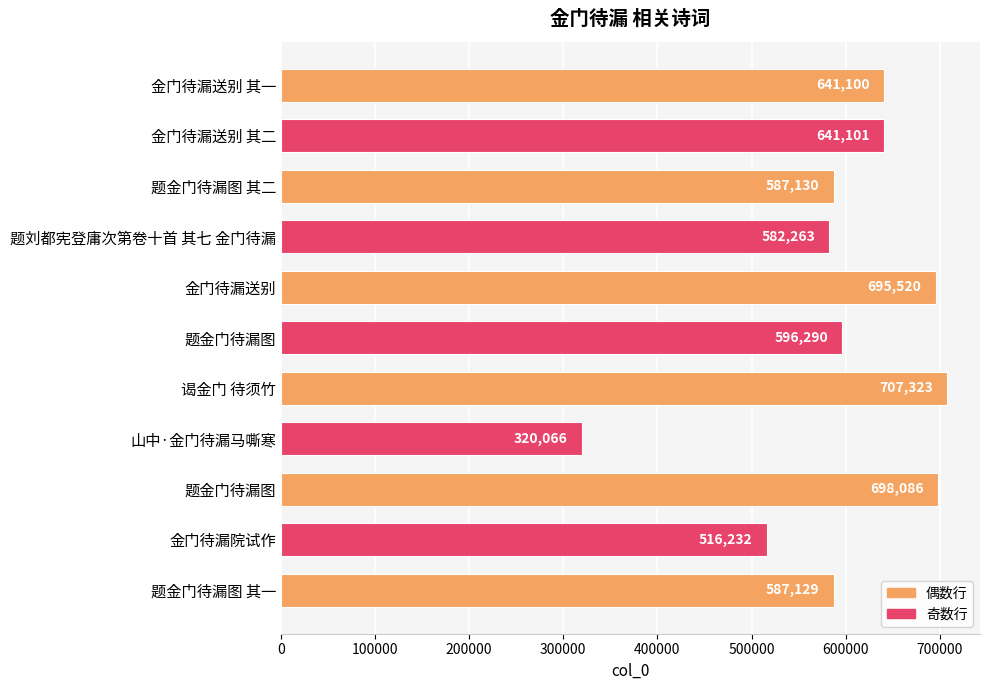

How many series are shown in this chart?

1